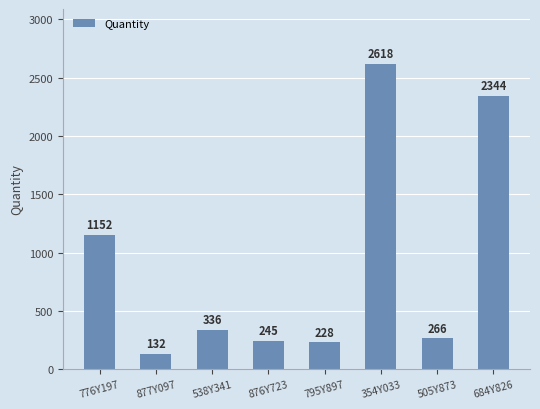

Count the number of categories in the chart.

8